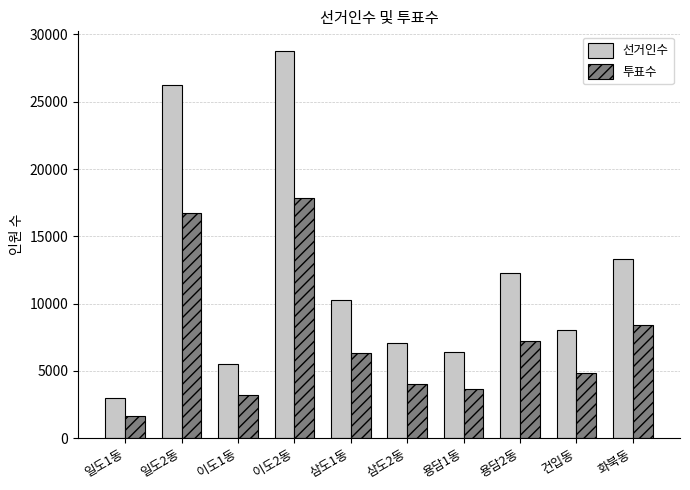

What are all the series names shown in the legend?

선거인수, 투표수